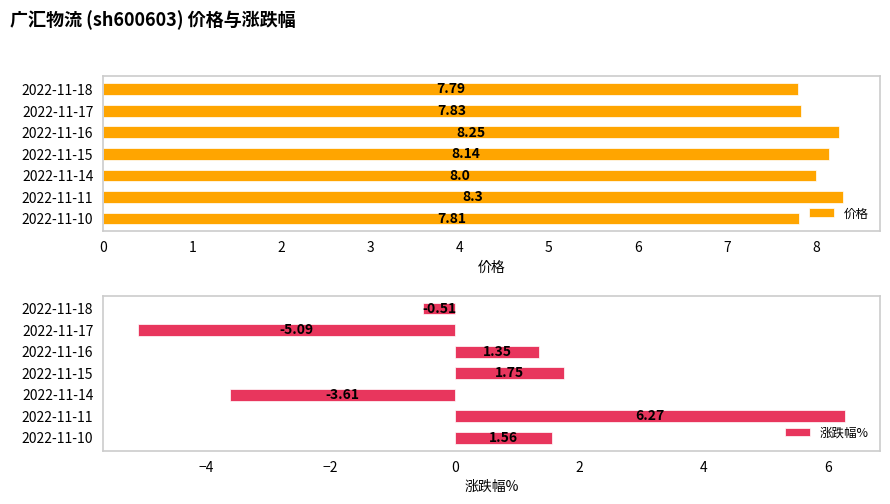

What is the difference between the second highest and minimum values in the 涨跌幅% series?

6.8